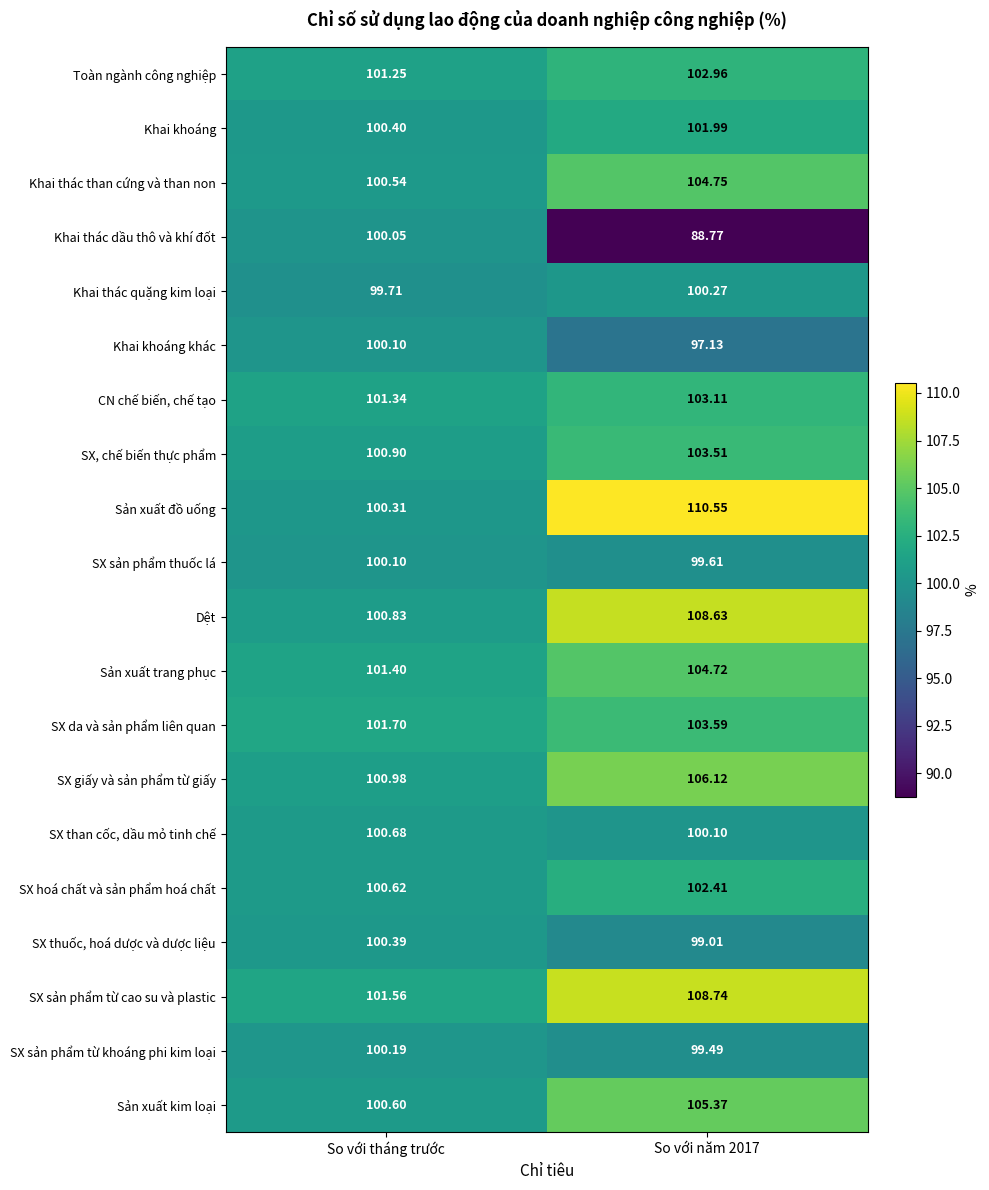

Which category has the highest value in the SX than cốc, dầu mỏ tinh chế series?

So với tháng trước